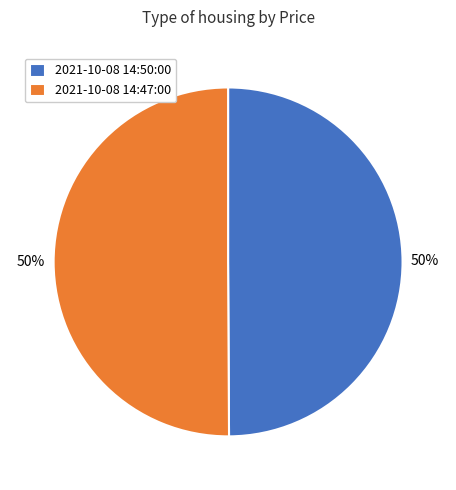

Do 2021-10-08 14:47:00 and 2021-10-08 14:50:00 together represent more than half of the pie?

Yes